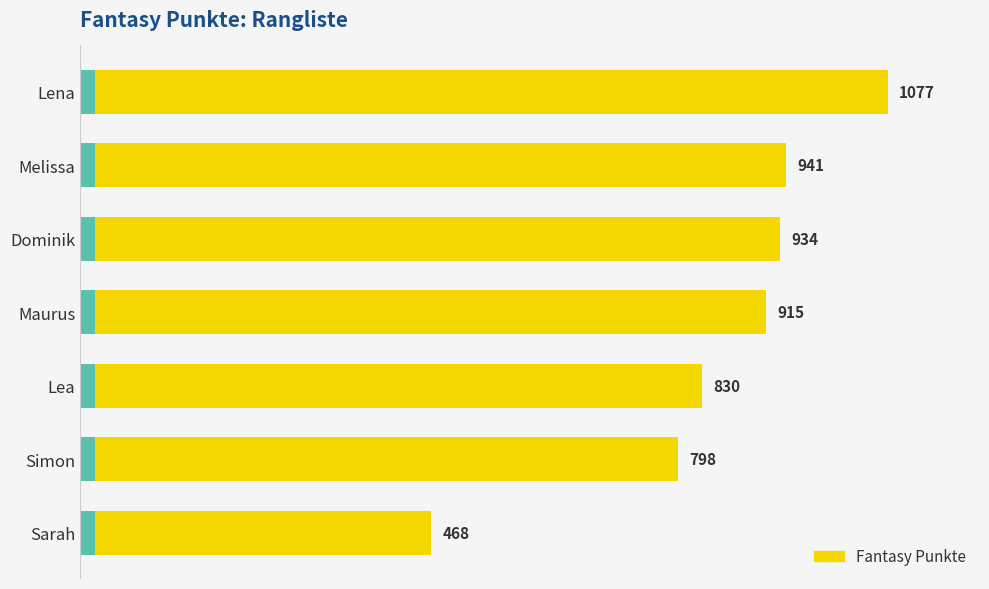

Between Melissa and Dominik, which is larger?

Melissa